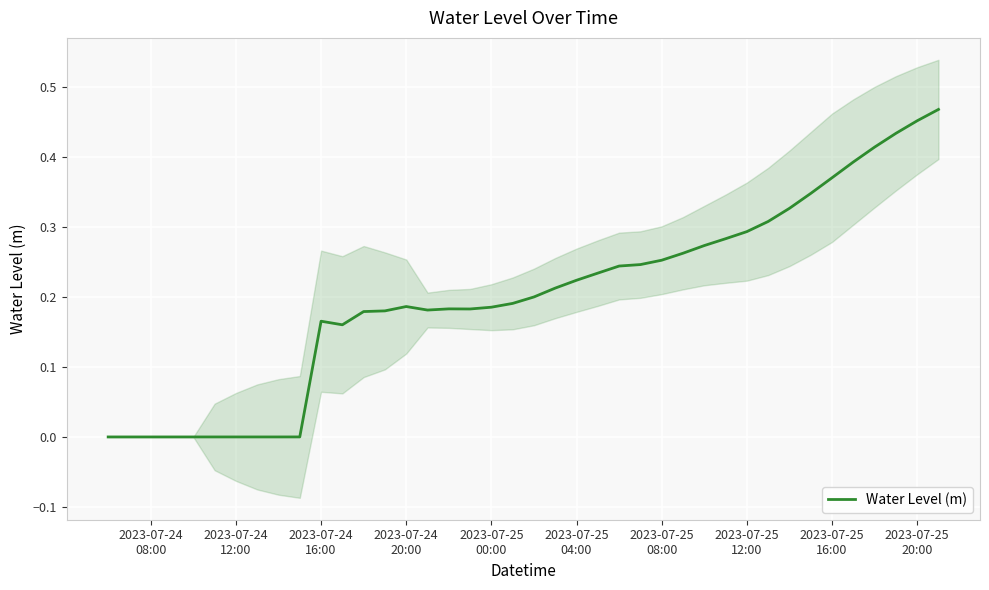

Is this an area chart (filled region under the line)?

No